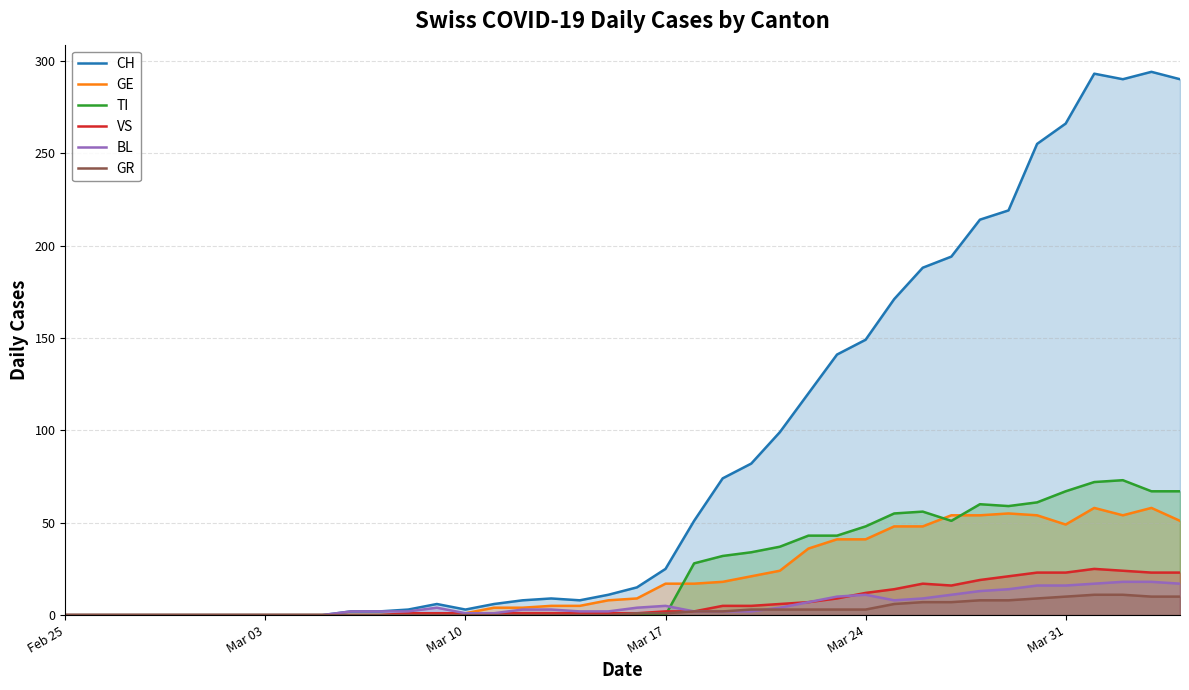

At how many categories does at least one series exceed 26?

18